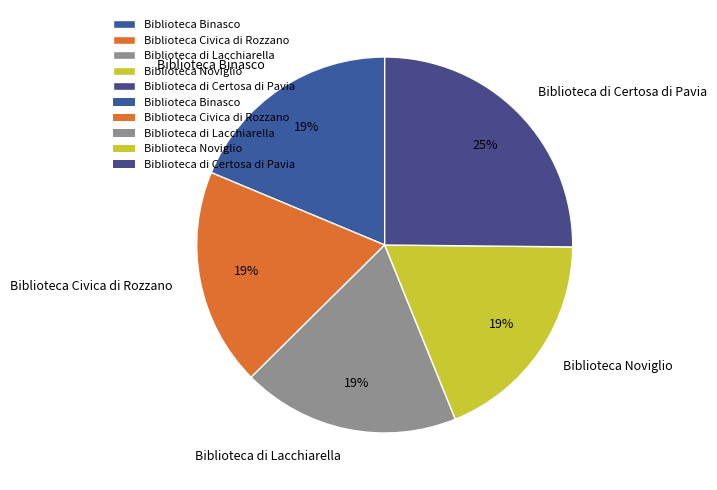

Is the sum of Biblioteca di Certosa di Pavia and Biblioteca Binasco greater than half?

No